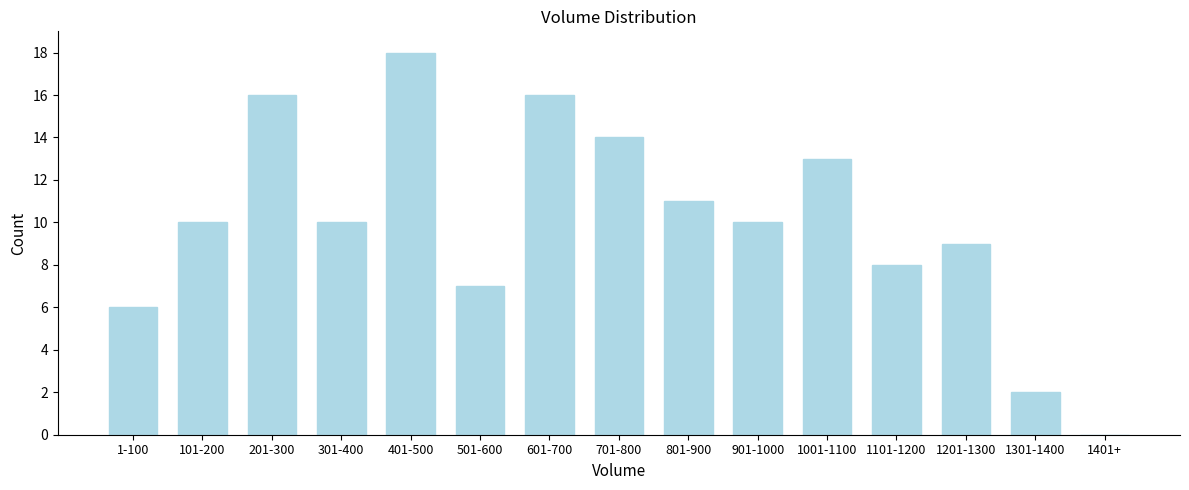

Reading left to right, list all the values displayed in this chart.

1-100=6	101-200=10	201-300=16	301-400=10	401-500=18	501-600=7	601-700=16	701-800=14	801-900=11	901-1000=10	1001-1100=13	1101-1200=8	1201-1300=9	1301-1400=2	1401+=0